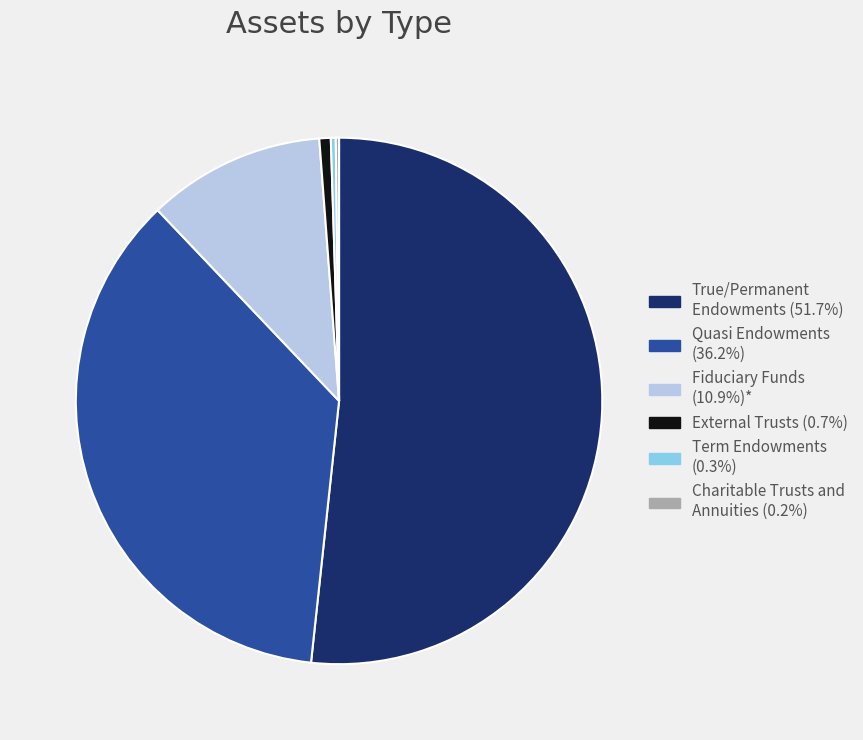

What is the ratio of the value at Quasi Endowments (36.2%) to the value at True/Permanent Endowments (51.7%)?

0.7